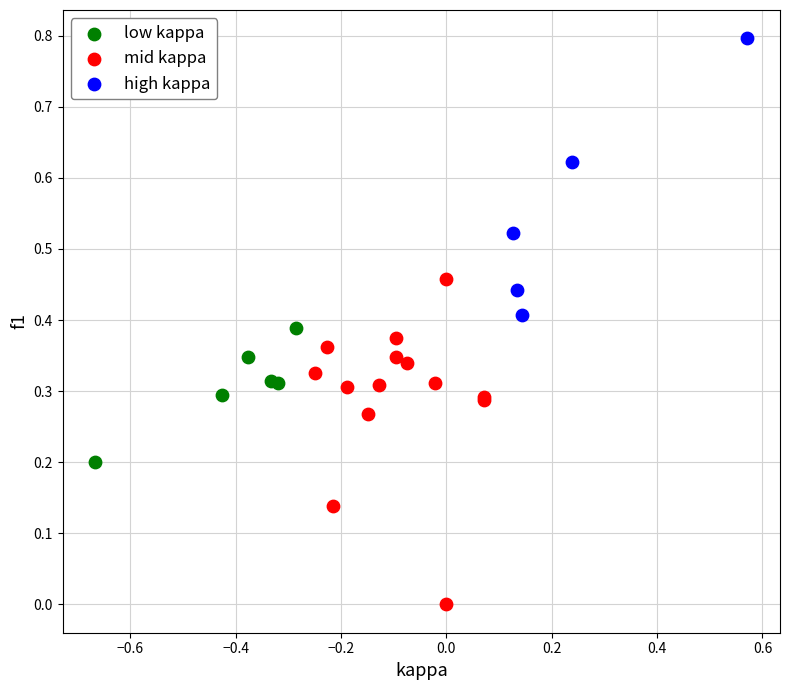

What are all the series names shown in the legend?

low kappa, mid kappa, high kappa